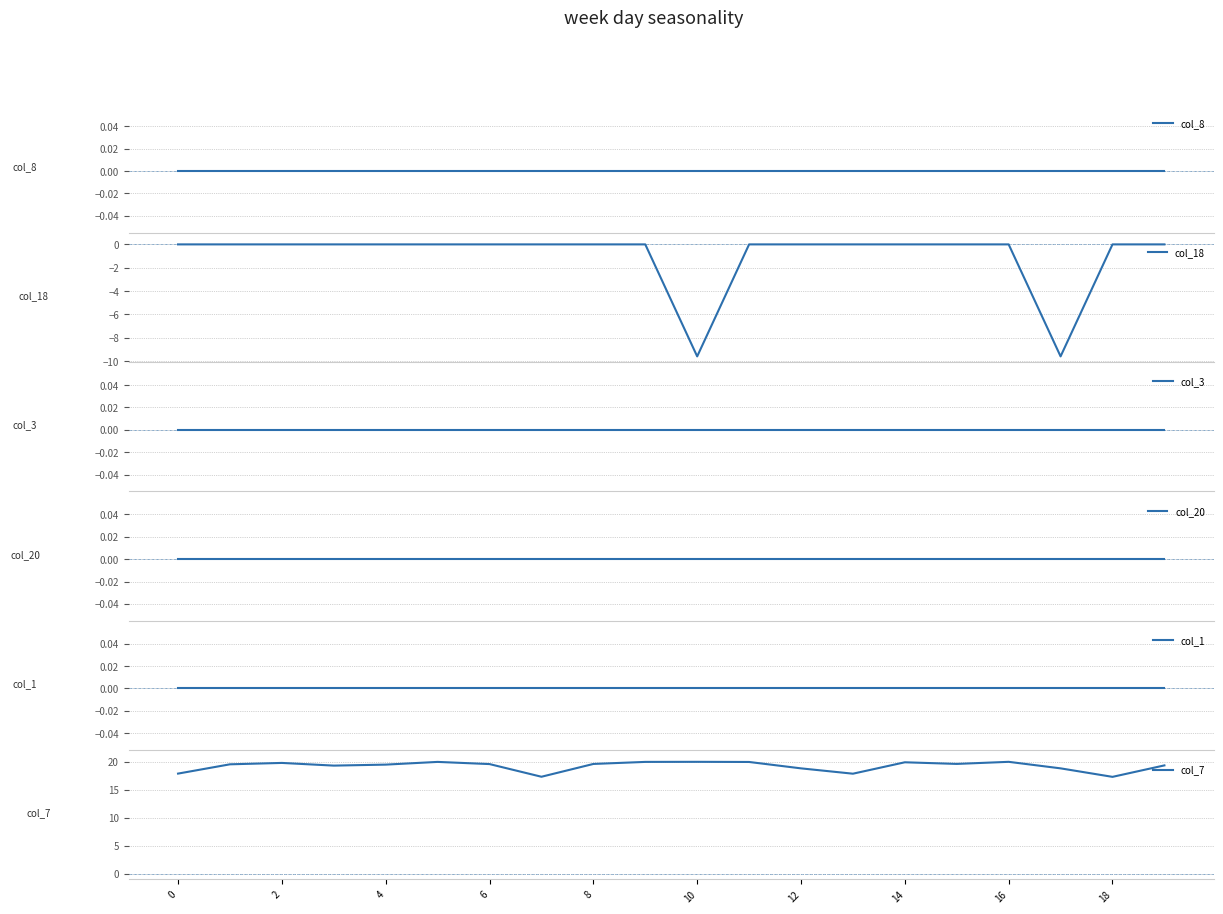

The col_7 series shows 4.7 at 18. True or false?

False